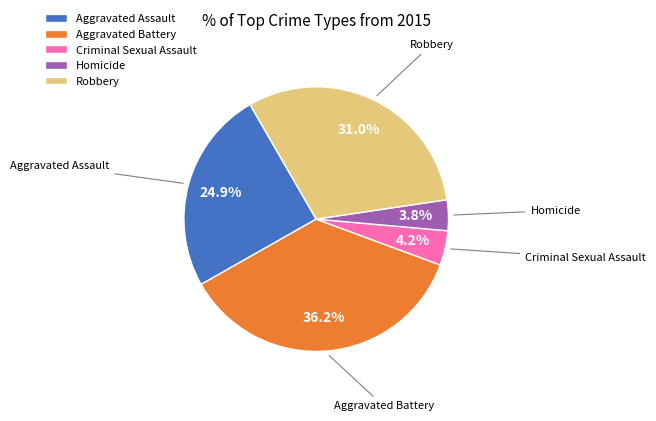

Is there any slice that represents more than half of the pie?

No